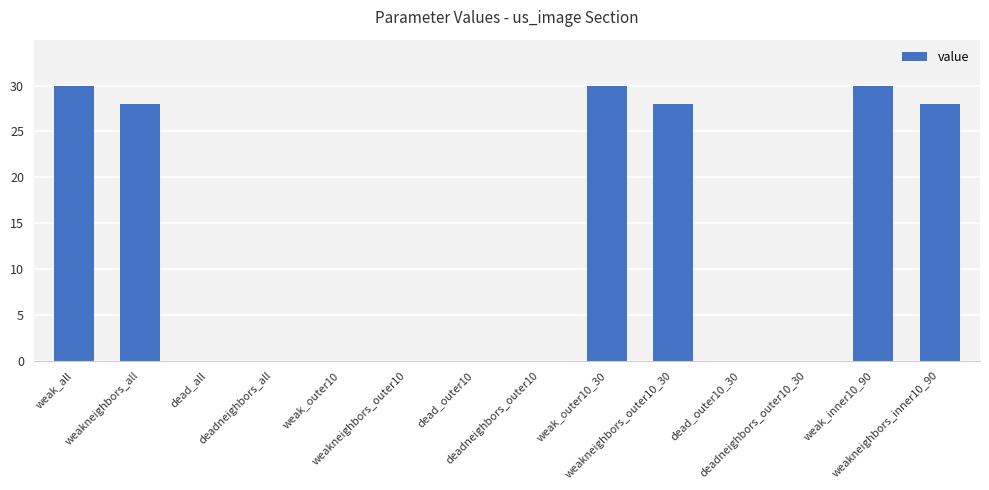

What is the sum of all values?

174